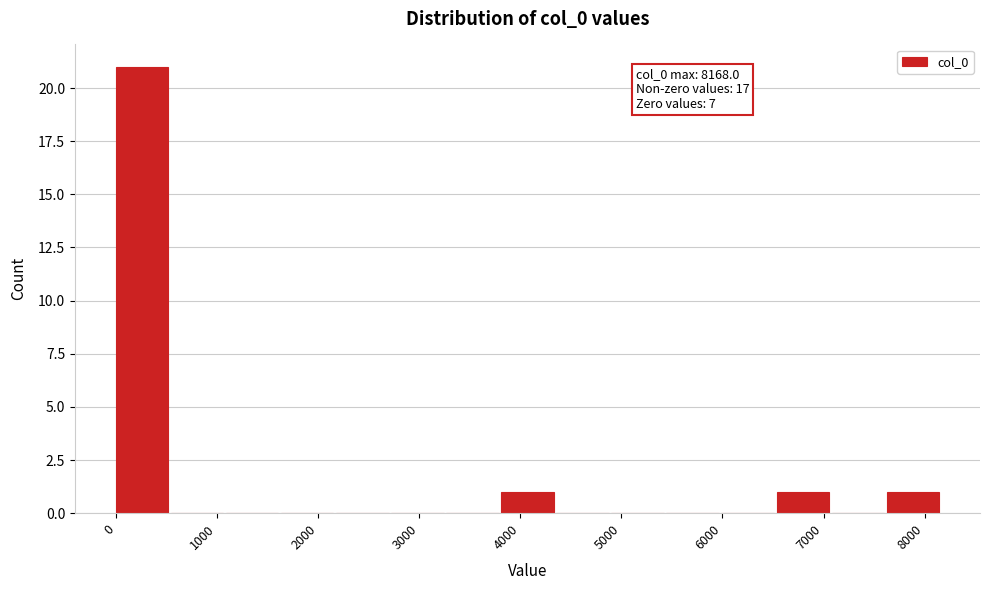

Which range on the x-axis has the tallest bar?

0 to 500